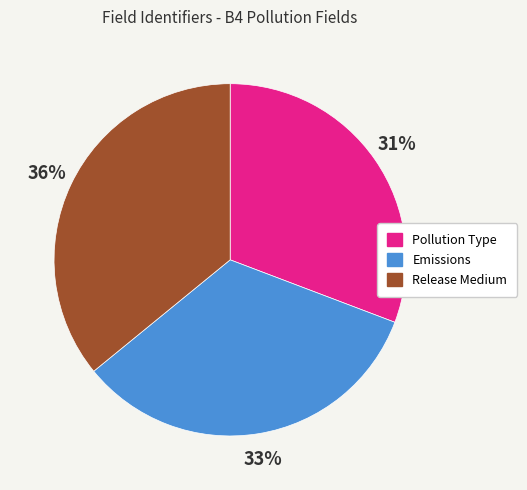

Is the sum of Release Medium and Pollution Type greater than half?

Yes